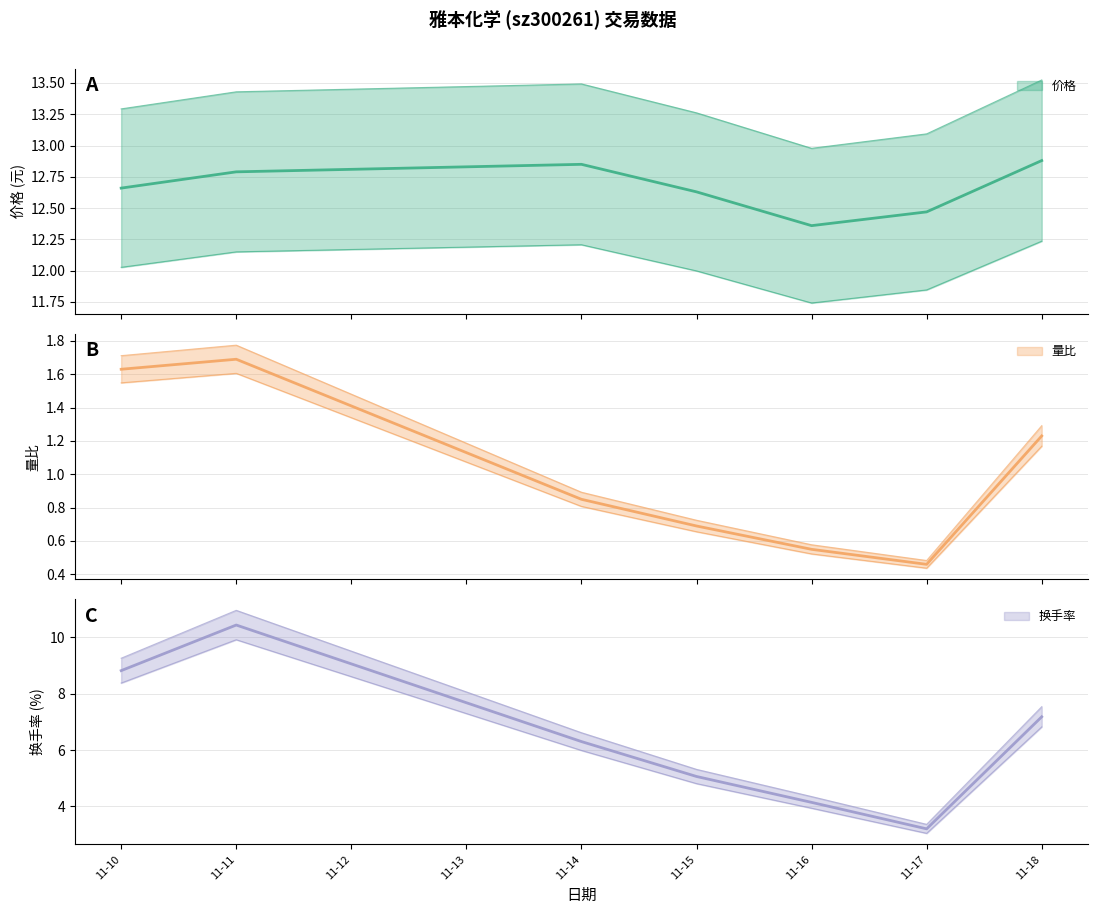

Does the chart display data point markers on the line(s)?

No